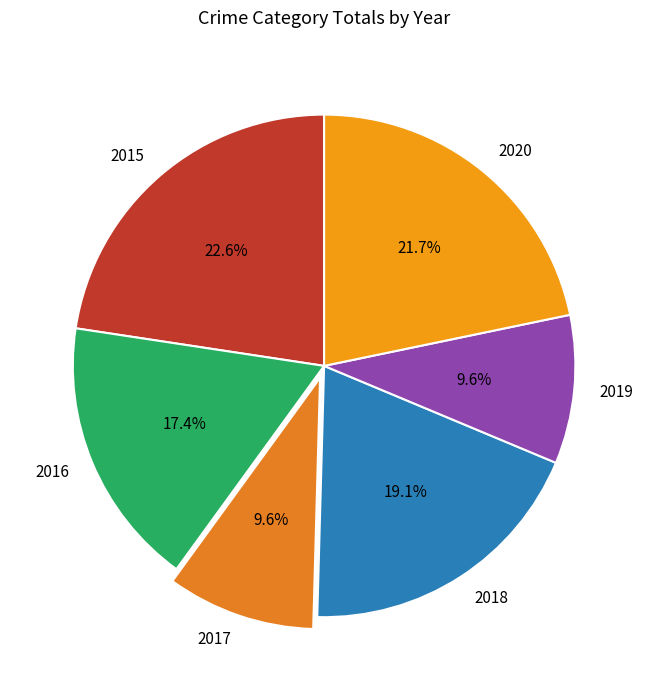

To the nearest percent, what is the average slice percentage?

17%